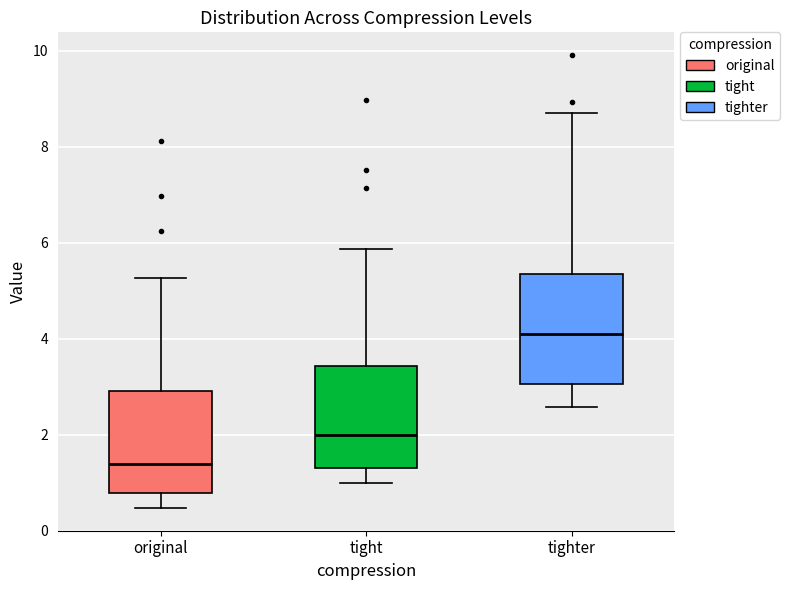

Reading left to right, read every box against the y-axis: the position of its median line, the range the box covers, and the ends of its whiskers. The values are not printed on the chart, so give them approximately, as read against the axis.

original: median 1.4, box 0.8 to 3.0, whiskers 0.4 to 5.2
tight: median 2.0, box 1.4 to 3.4, whiskers 1.0 to 5.8
tighter: median 4.2, box 3.0 to 5.4, whiskers 2.6 to 8.8